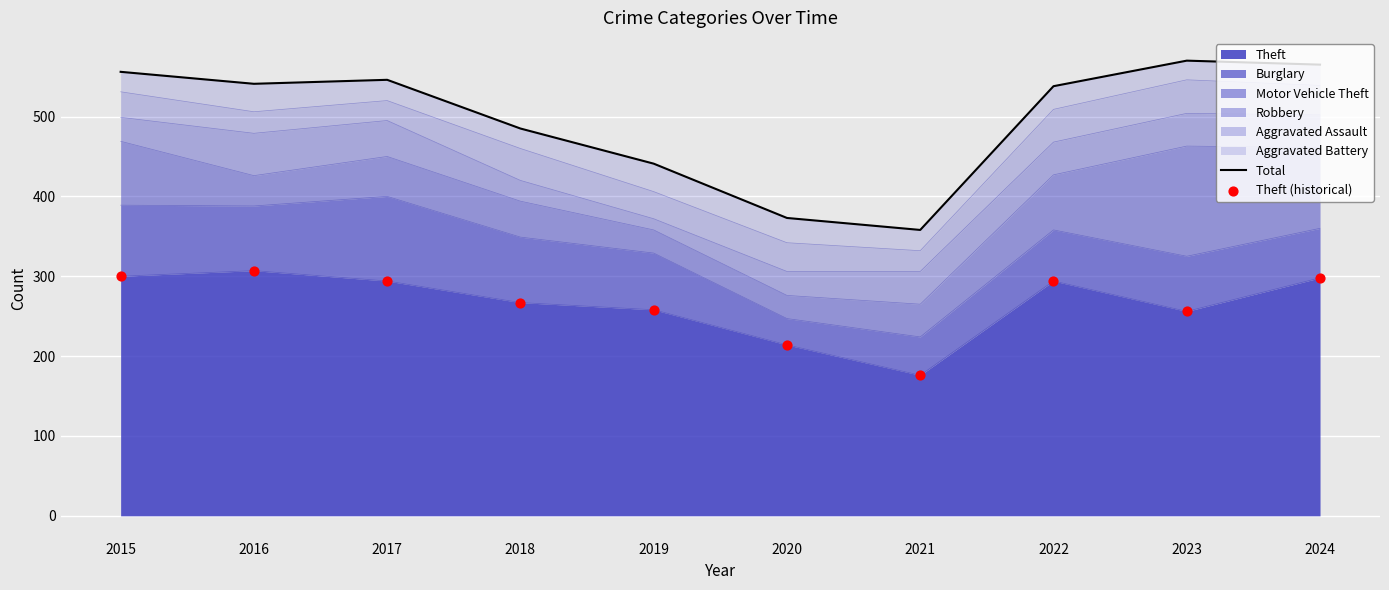

Which series contains the lowest Y value?

Theft (historical)